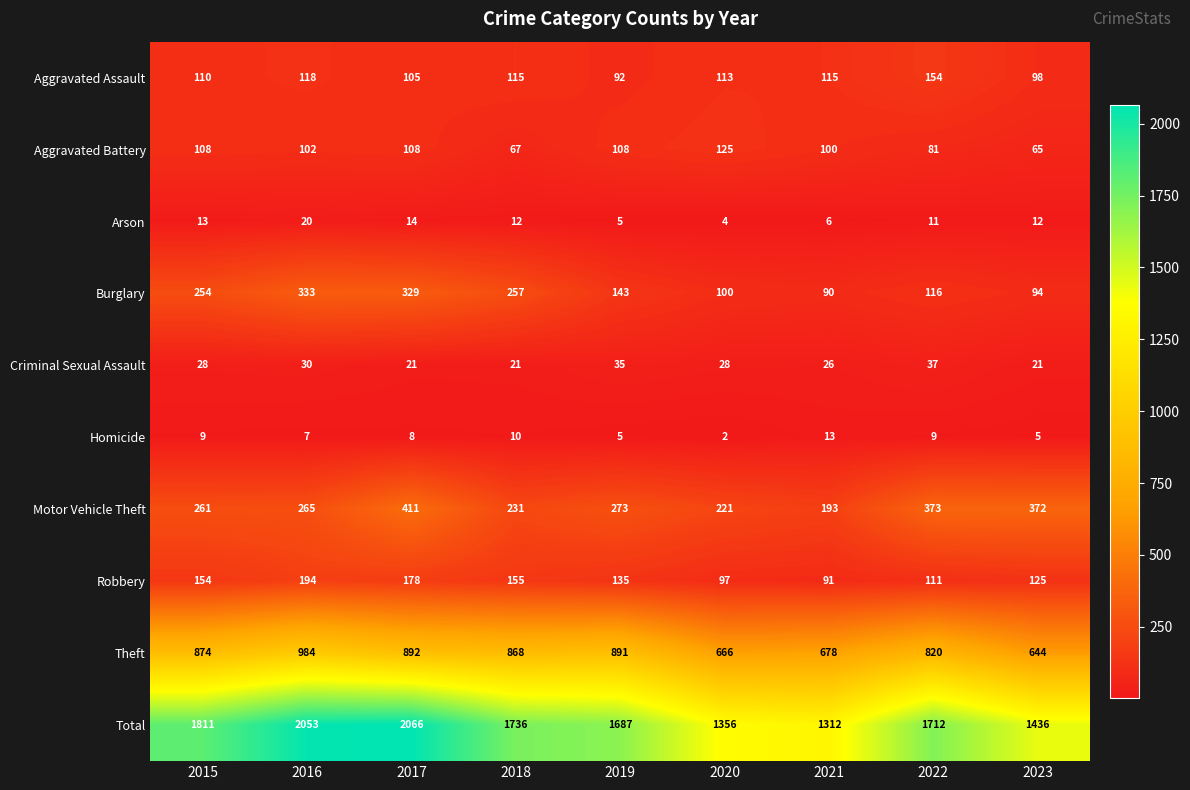

What is the difference between the Robbery values at 2020 and 2016?

97